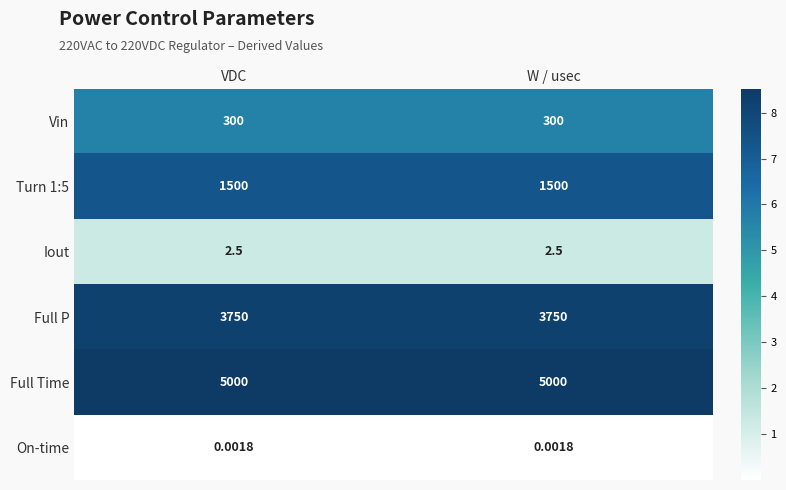

Is the value of Iout at VDC greater than the value of On-time at VDC?

Yes